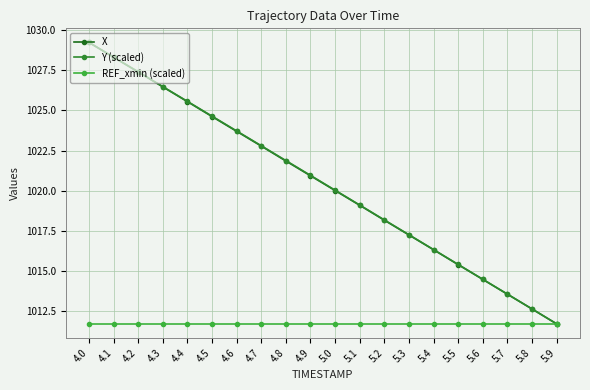

How many lines are shown in the chart?

3